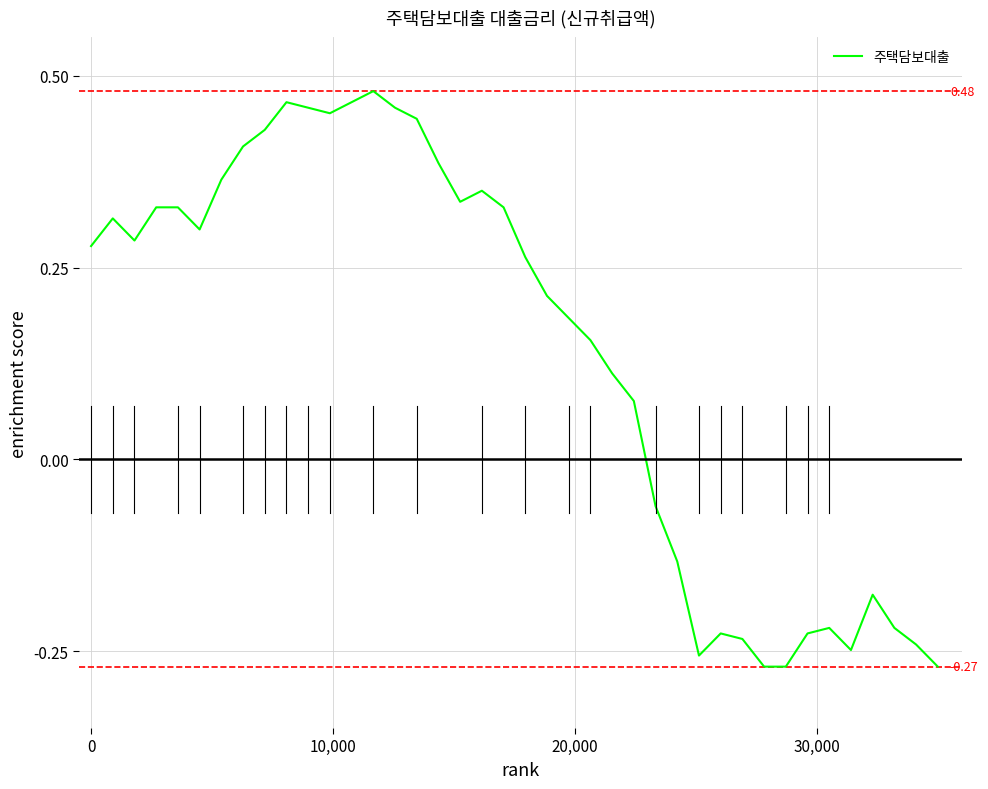

What is the sum of all values?

5.6